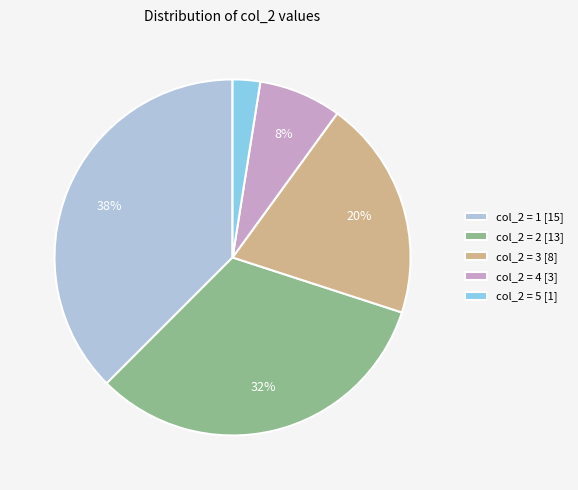

True or false: col_2 = 2 [13] accounts for 20% of the total.

False